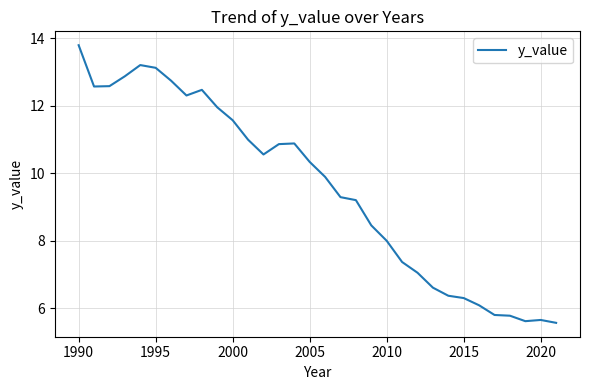

What is the maximum value shown in the chart?

13.8